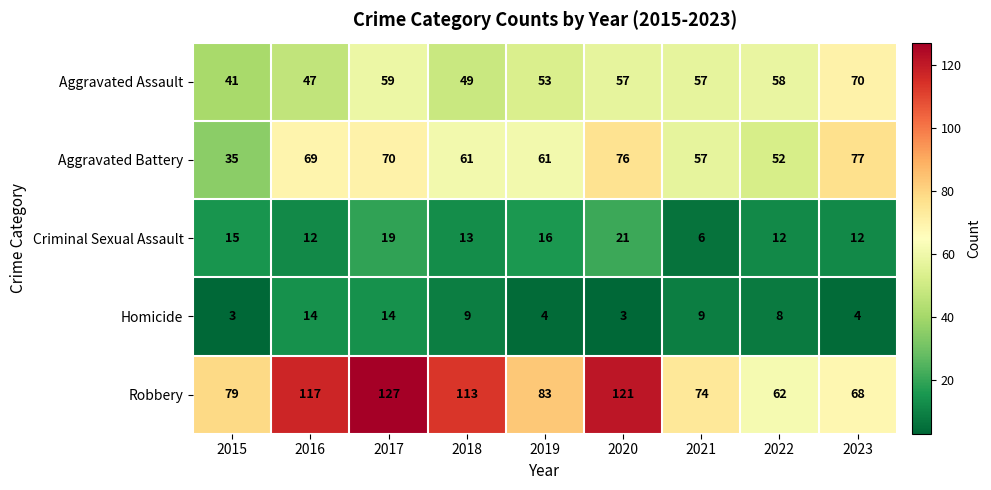

Between 2018 and 2020, which series saw the biggest shift?

Aggravated Battery